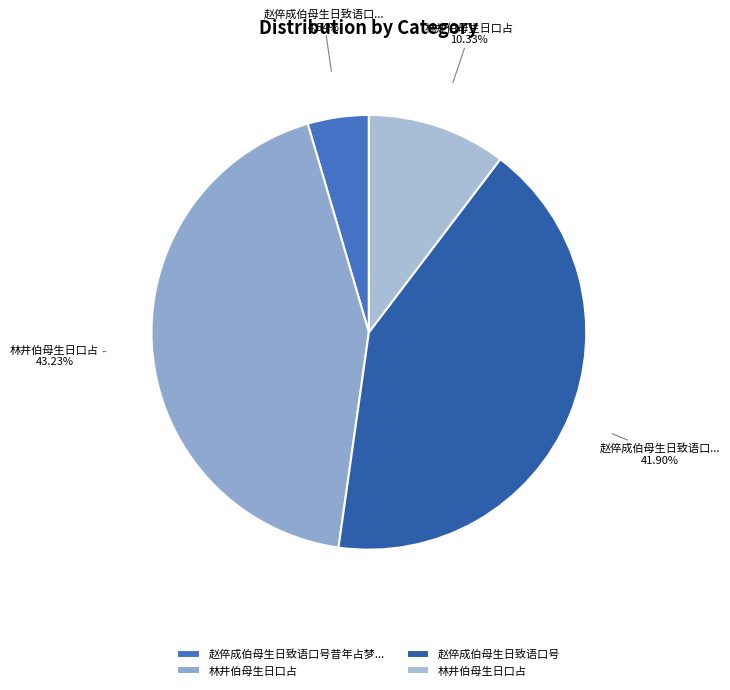

Which category has the biggest portion of the pie?

林井伯母生日口占